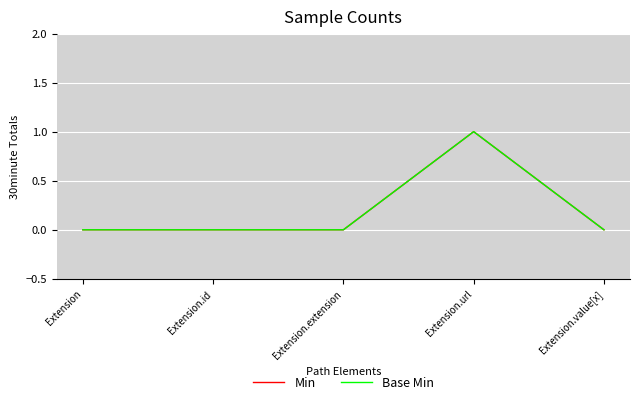

What is the greatest value displayed?

1